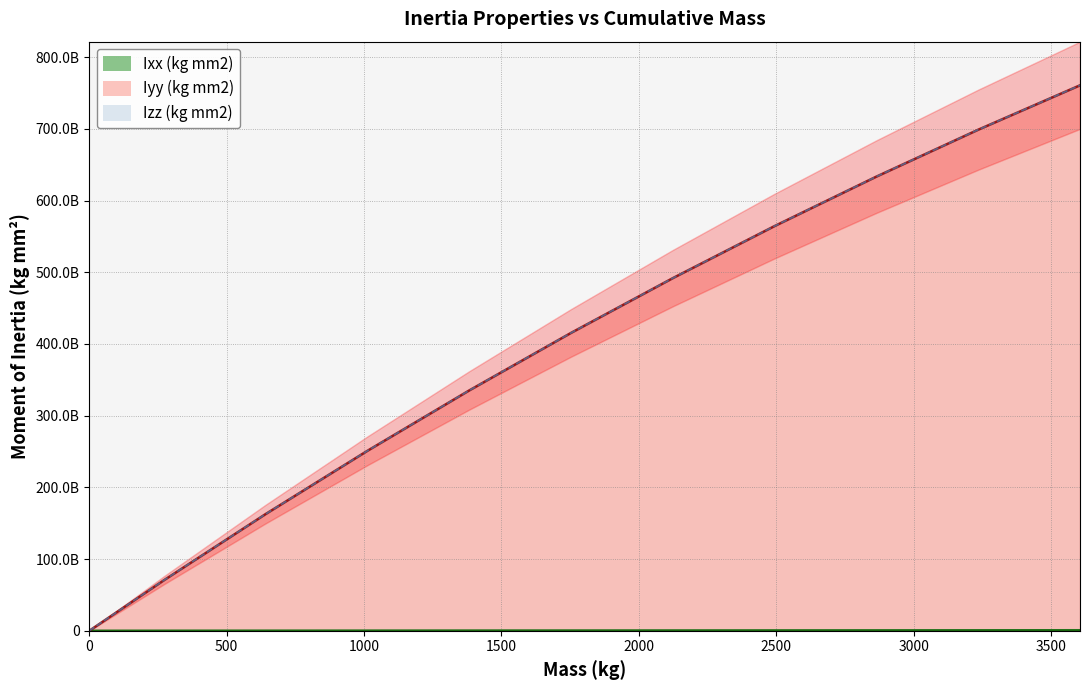

Is it true that Mass (kg) equals 799503065.1 at 2864.763?

False